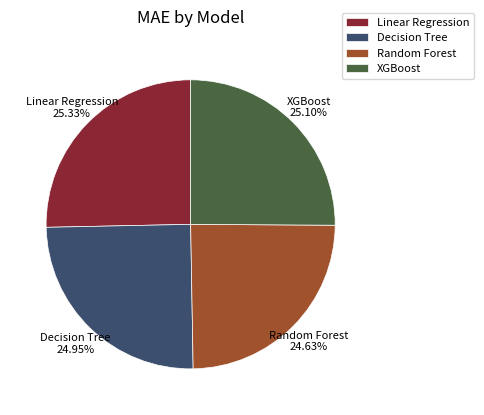

Is it true that Random Forest is 25% of the pie?

True